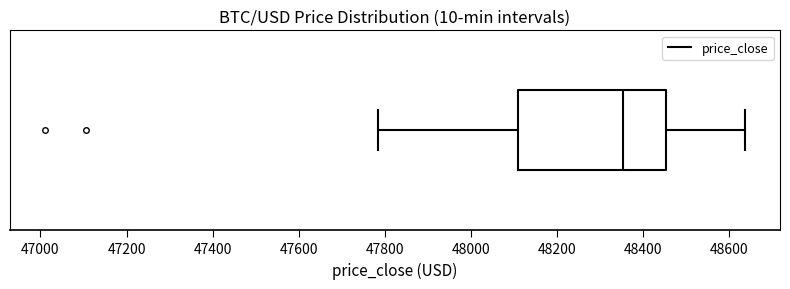

Read this box plot against the x-axis: the position of the median line, the range covered by the box, and the ends of both whiskers. The values are not printed on the chart, so give them approximately, as read against the axis.

median 48360, box 48100 to 48460, whiskers 47780 to 48640